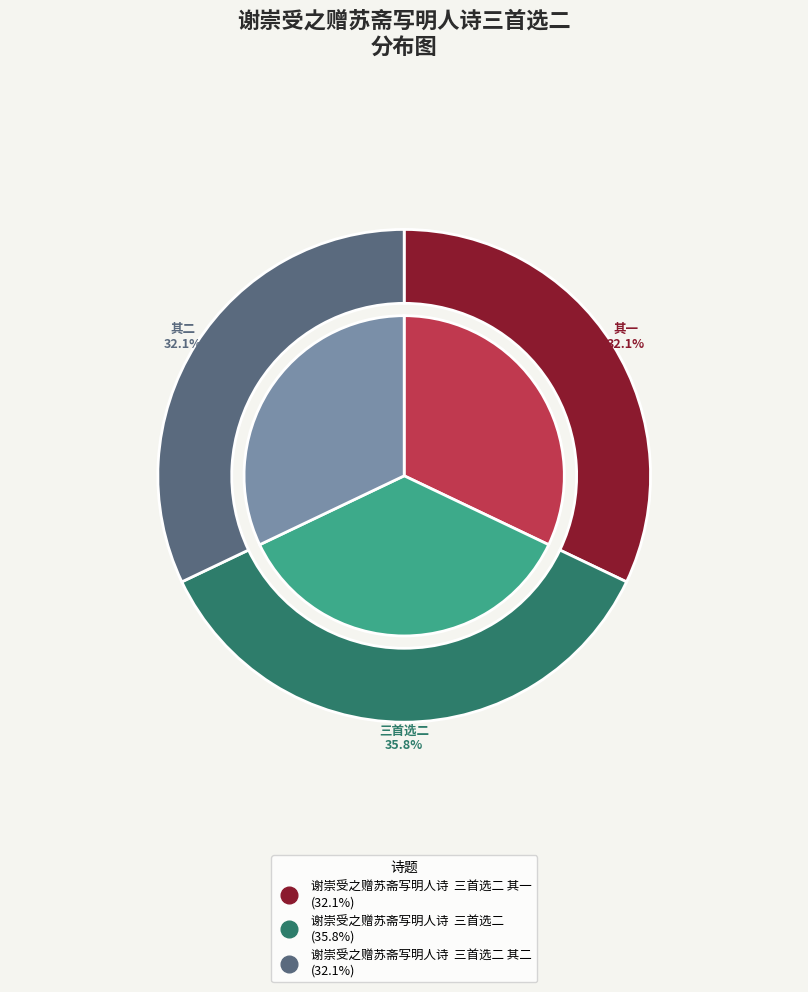

Approximately how many times larger is the value at 谢崇受之赠苏斋写明人诗  三首选二 其一 compared to 谢崇受之赠苏斋写明人诗  三首选二 其二?

1.0